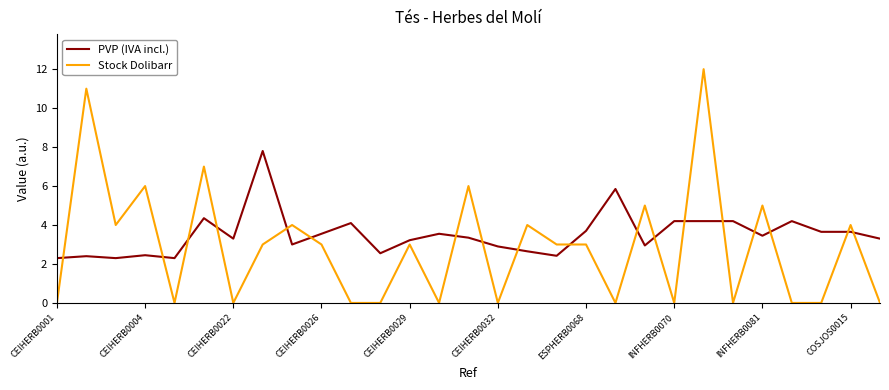

How many distinct data groups are displayed?

2